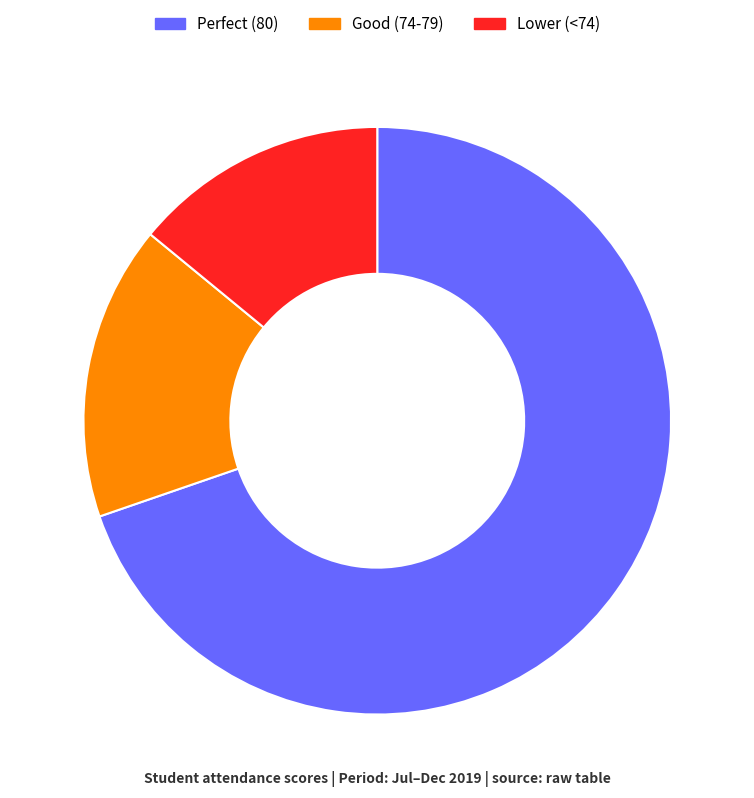

Which slice is the smallest?

Lower (<74)